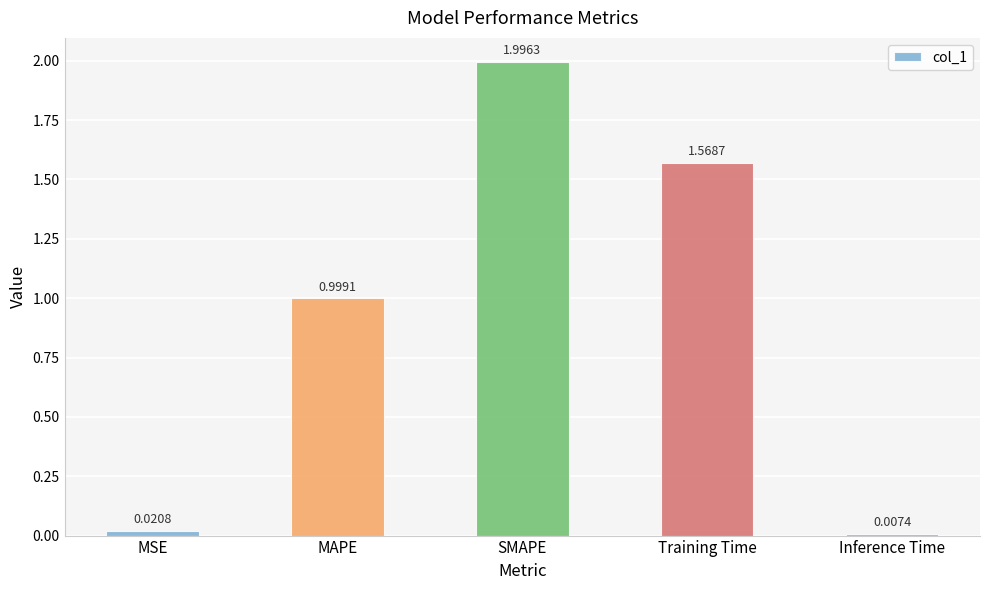

What is the label of the 2nd bar from the left?

MAPE